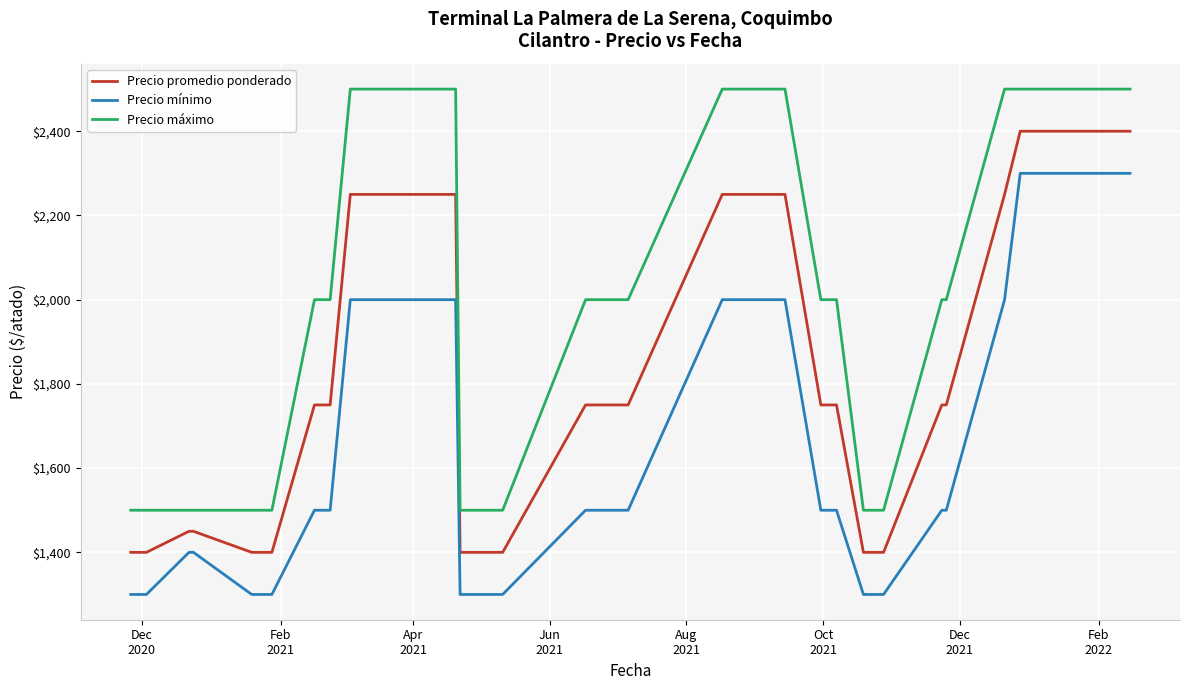

True or false: Precio promedio ponderado and Precio máximo intersect in this chart.

False